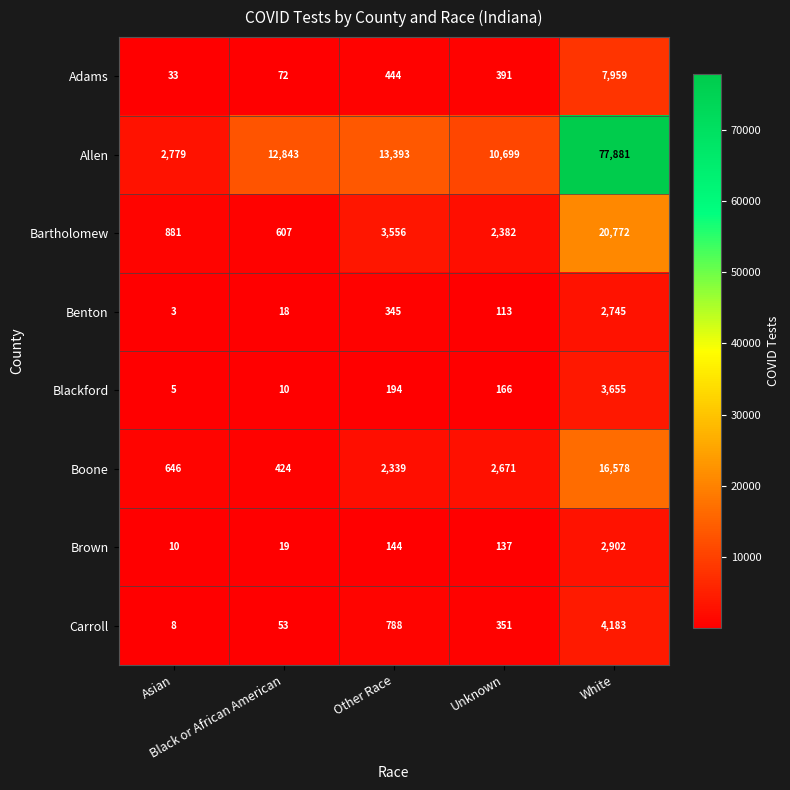

What is the difference between the maximum and minimum values in the Boone series?

16154